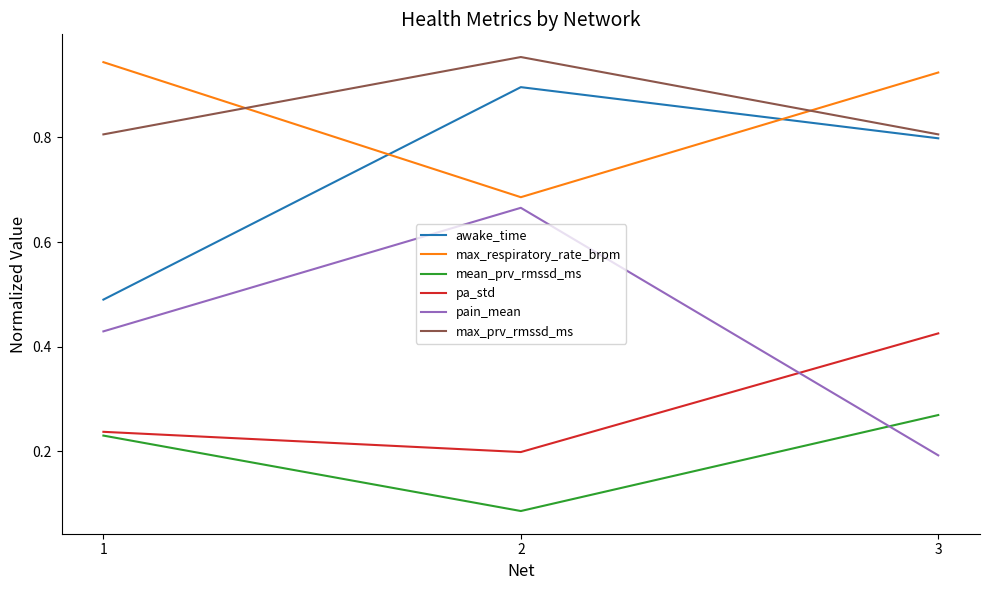

What is the total value across all series at 3?

3.4